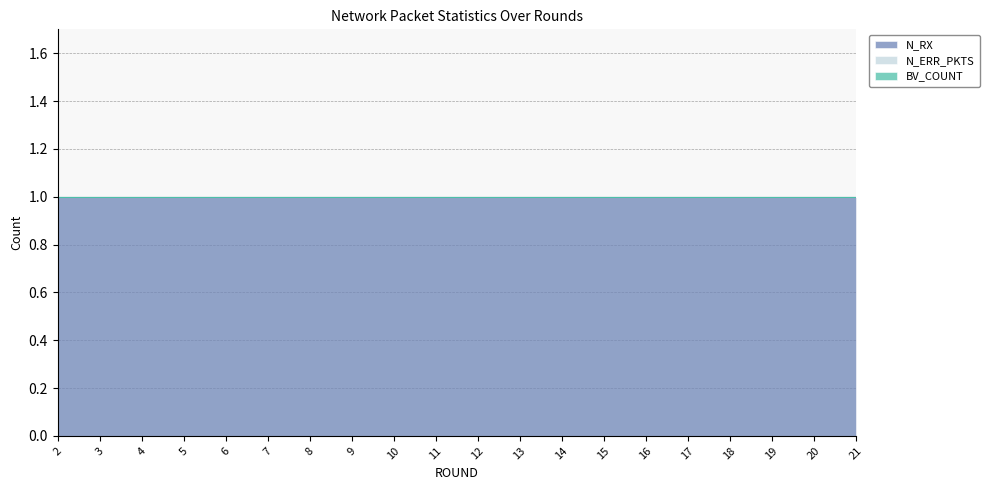

How many lines are shown in the chart?

3